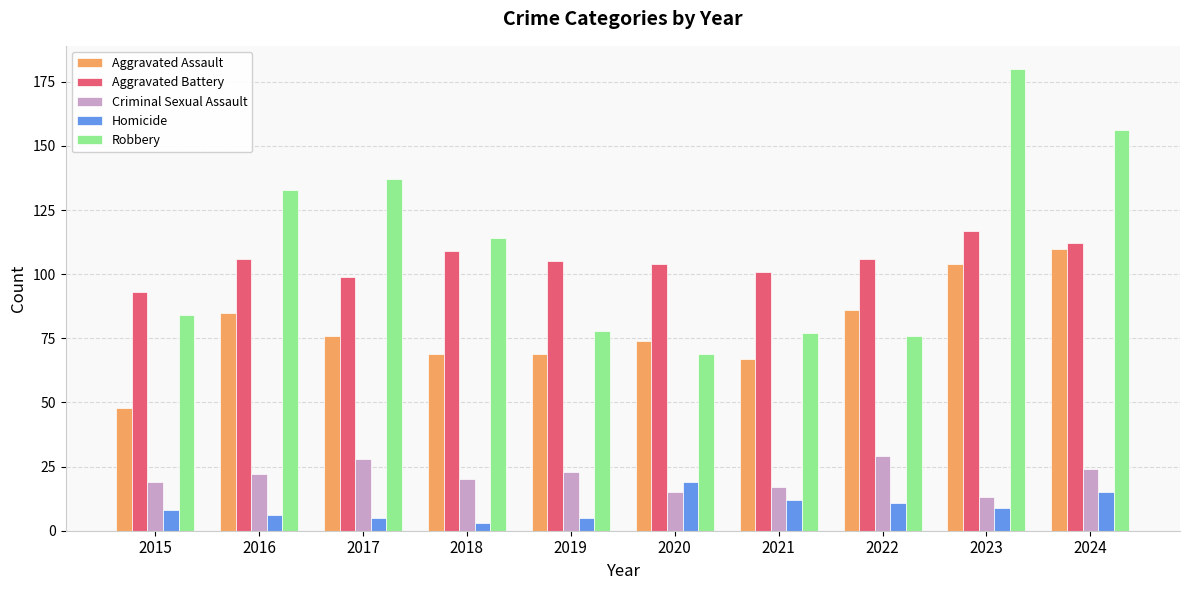

How many bars are there in total?

50